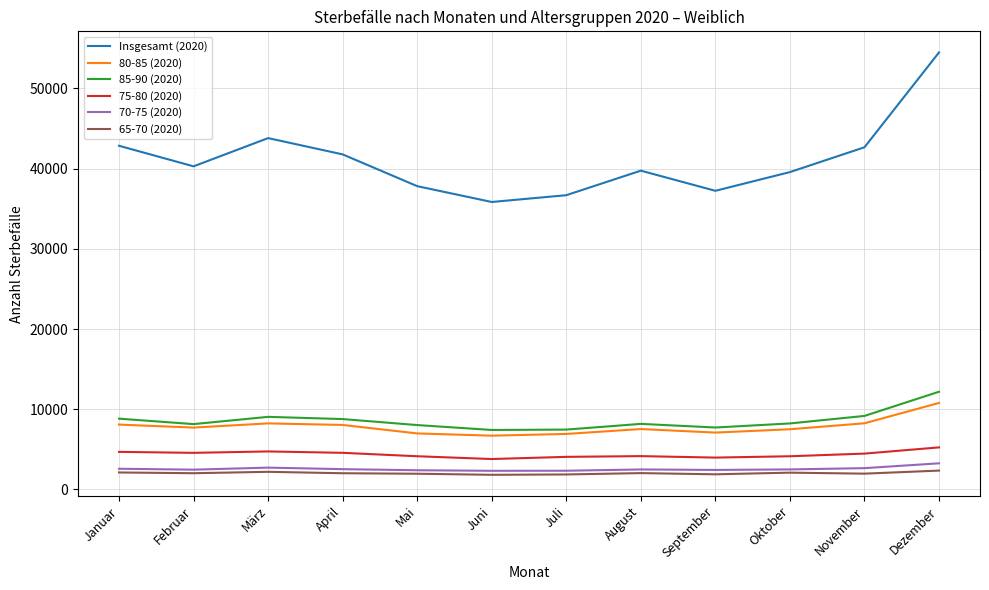

Is it true that 70-75 (2020) equals 2501 at Oktober?

True